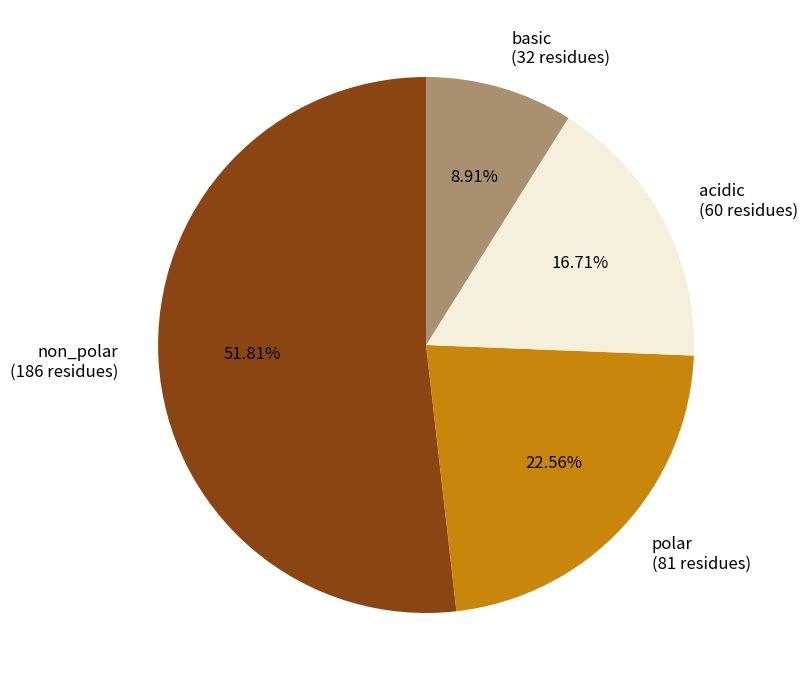

To the nearest percent, what percentage of the pie is non_polar?

52%